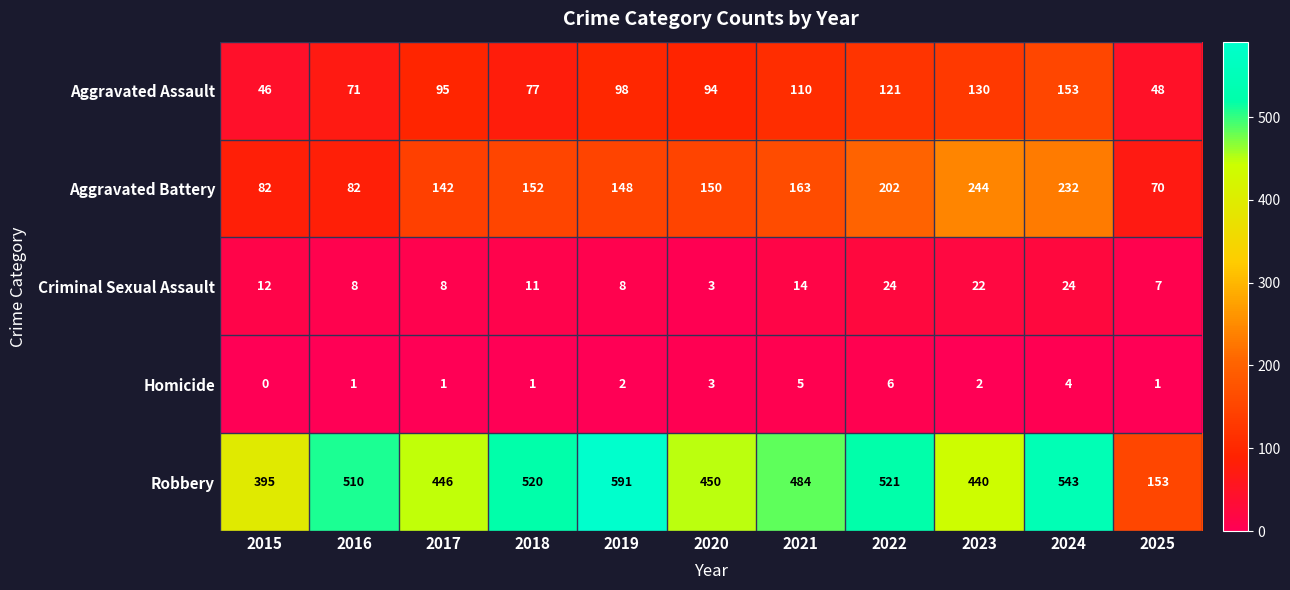

At which category is the sum across all series the highest?

2024